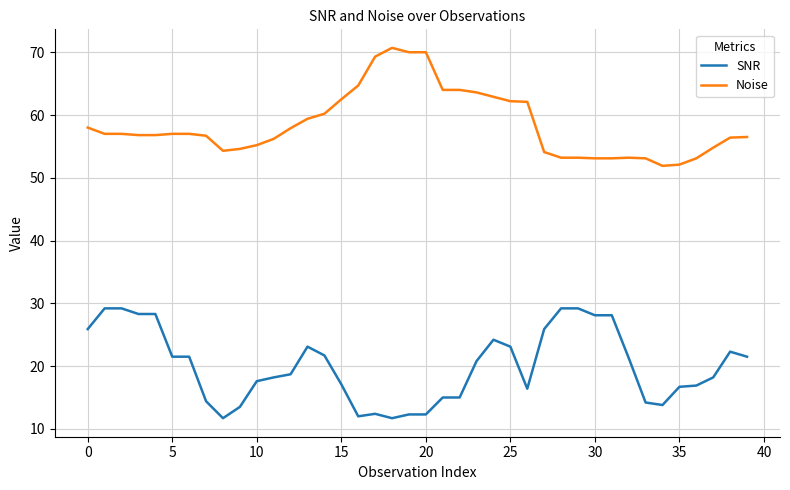

List the series in order of their peak value, lowest first.

SNR, Noise